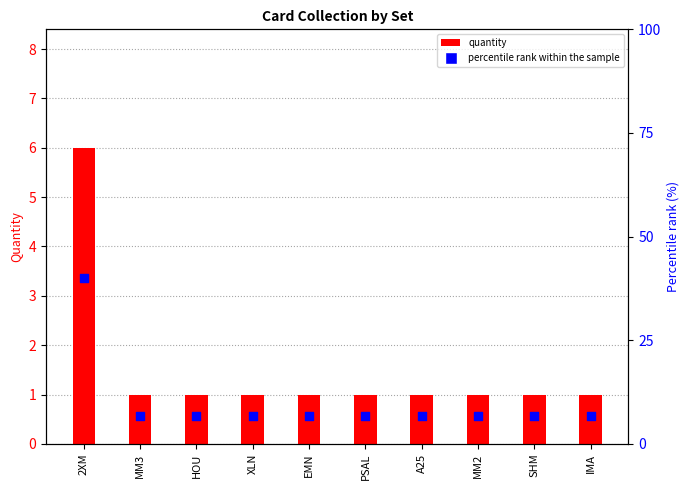

Is the value of percentile rank within the sample at HOU greater than the value of quantity at IMA?

Yes